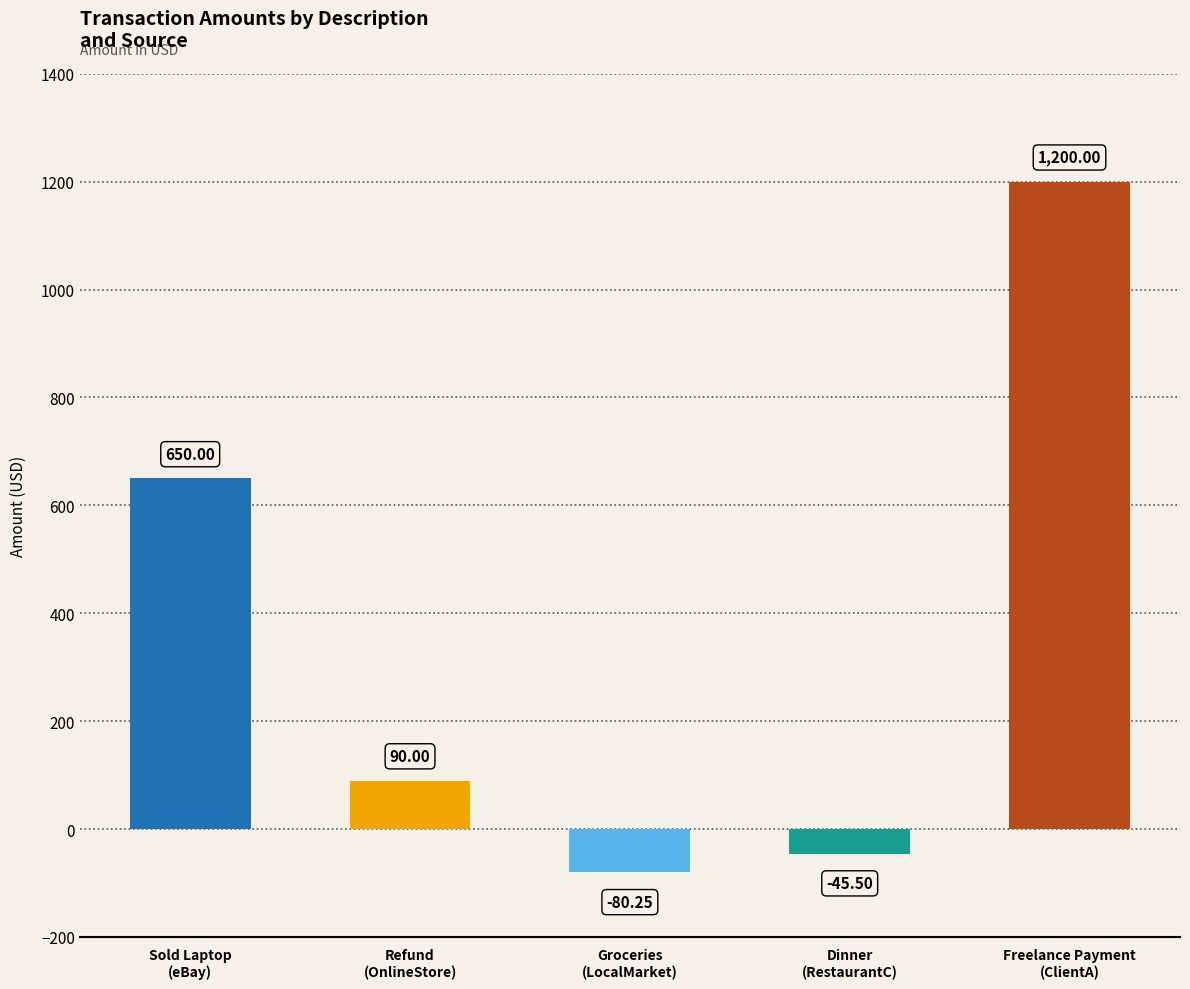

Where is the data nearest to the value 559?

Sold Laptop
(eBay)